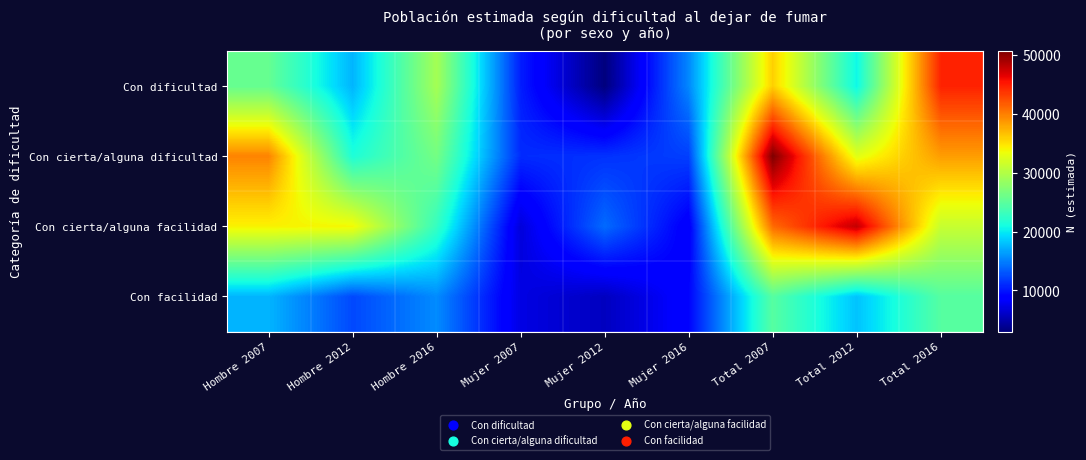

At Mujer 2007, list the series in order from largest to smallest.

Con cierta/alguna dificultad, Con dificultad, Con facilidad, Con cierta/alguna facilidad